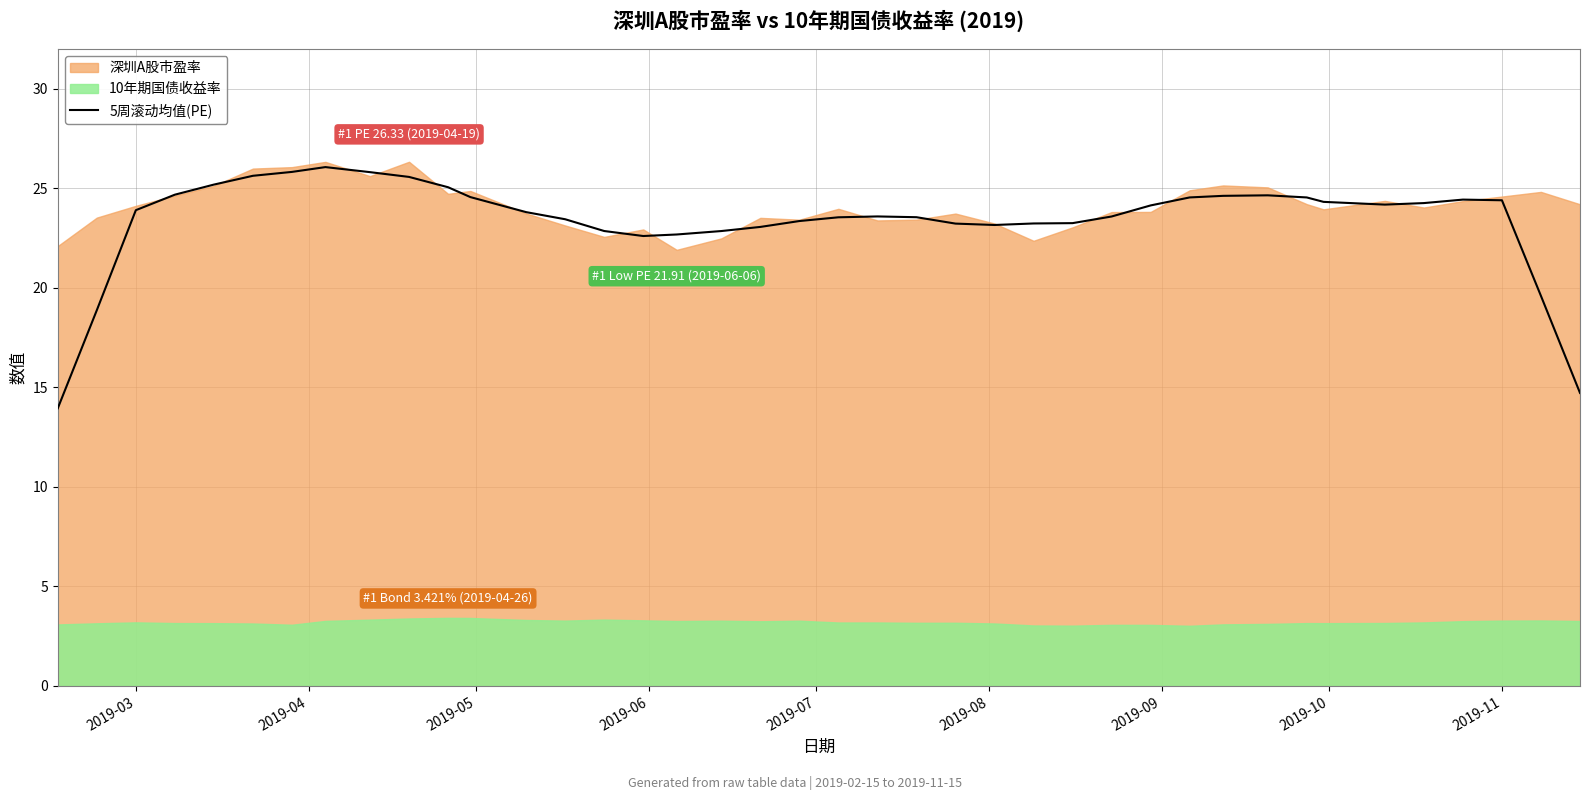

How many lines are shown in the chart?

1